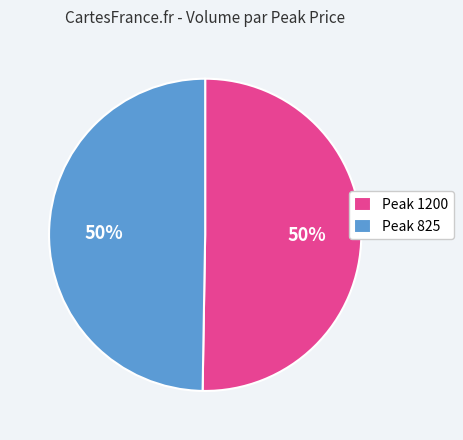

Is it true that Peak 825 is 50% of the pie?

True